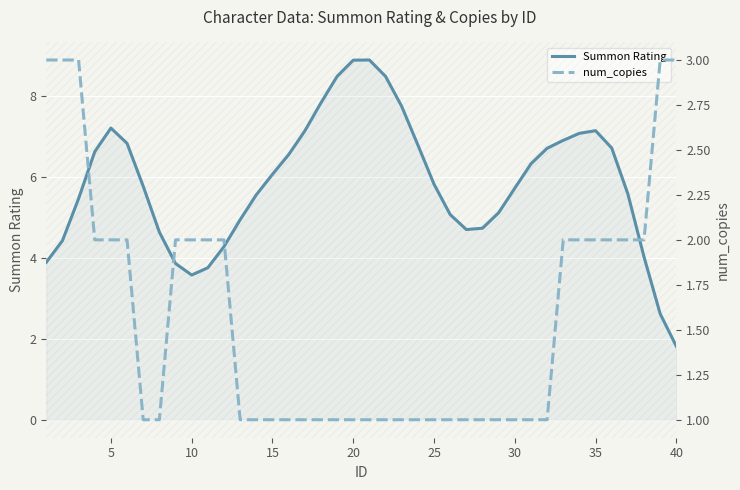

Reading left to right, transcribe all the data shown in this chart.

Summon Rating: 3.9	4.4	5.5	6.6	7.2	6.8	5.8	4.6	3.9	3.6	3.8	4.3	4.9	5.6	6.1	6.5	7.1	7.8	8.5	8.9	8.9	8.5	7.7	6.8	5.8	5.1	4.7	4.7	5.1	5.7	6.3	6.7	6.9	7.1	7.1	6.7	5.6	4.0	2.6	1.8
num_copies: 3.0	3.0	3.0	2.0	2.0	2.0	1.0	1.0	2.0	2.0	2.0	2.0	1.0	1.0	1.0	1.0	1.0	1.0	1.0	1.0	1.0	1.0	1.0	1.0	1.0	1.0	1.0	1.0	1.0	1.0	1.0	1.0	2.0	2.0	2.0	2.0	2.0	2.0	3.0	3.0